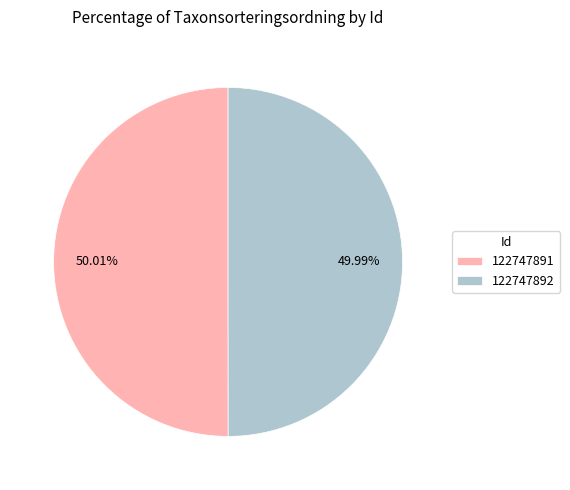

Is there a majority slice in this chart?

Yes